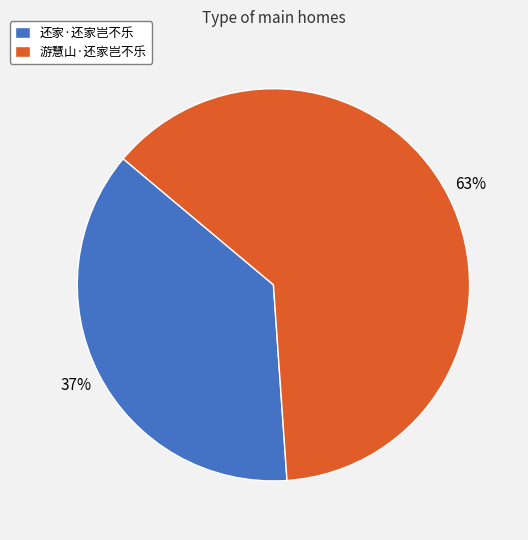

The 还家·还家岂不乐 slice represents 37% of the pie. True or false?

True